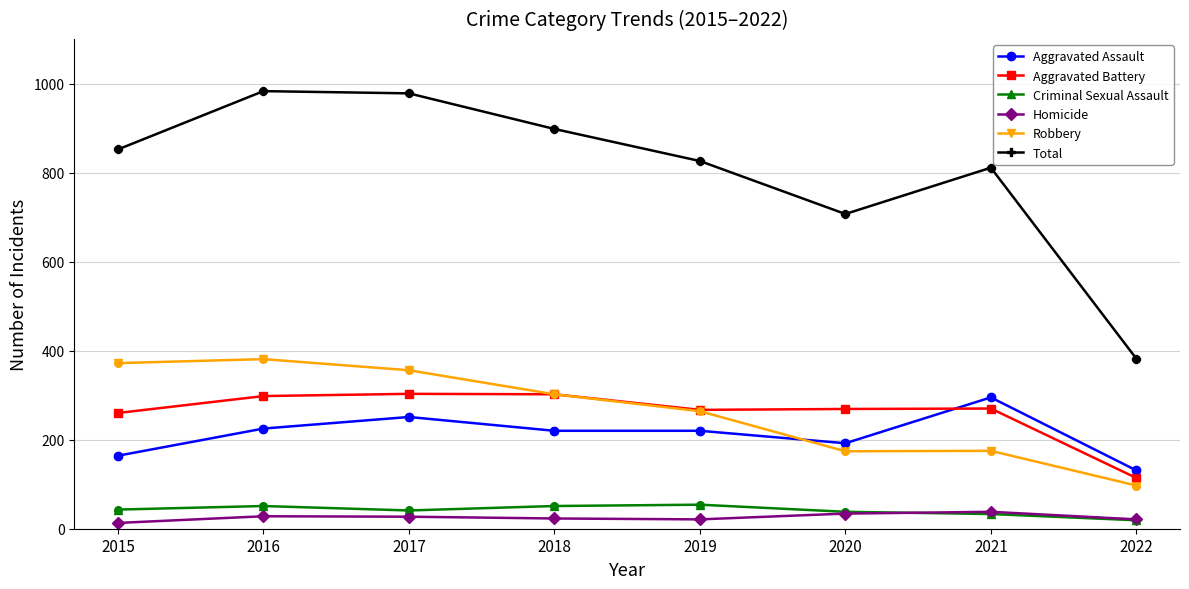

Which series has the largest total across all categories?

Total